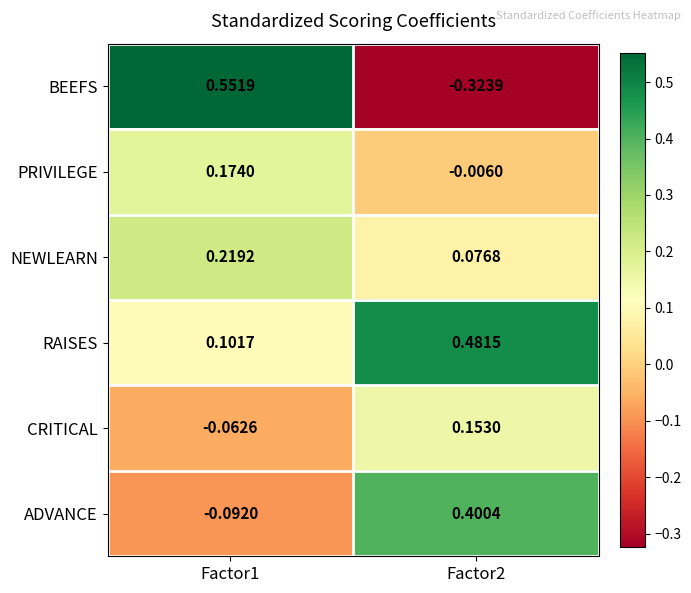

At Factor2, list the series in order from smallest to largest.

BEEFS, PRIVILEGE, NEWLEARN, CRITICAL, ADVANCE, RAISES